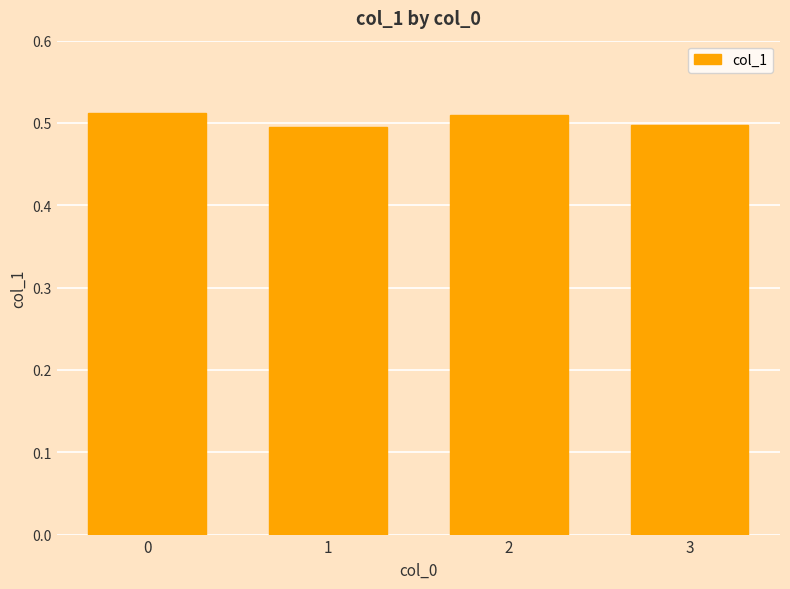

The chart shows a value of 0.5 at 1. True or false?

True